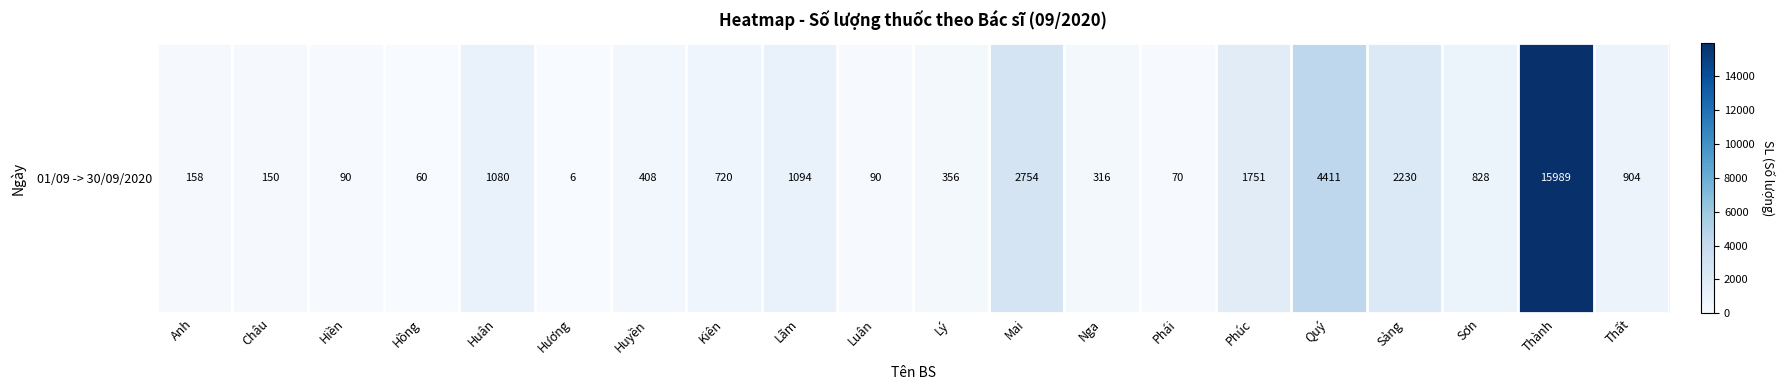

How many data points does each series have?

20